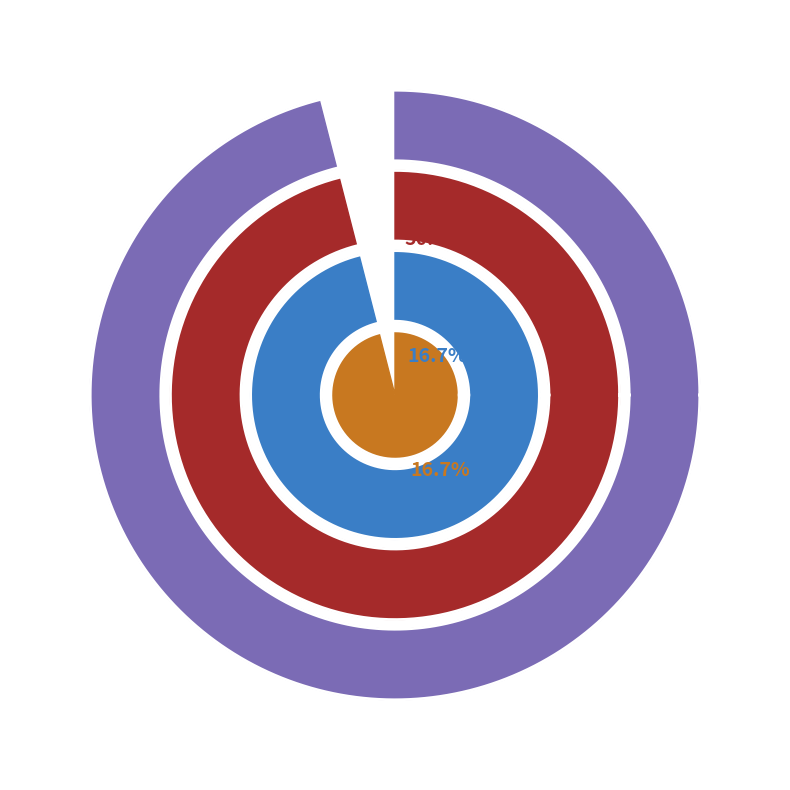

Between 3l2o6z and 4juo9g, which is larger?

3l2o6z